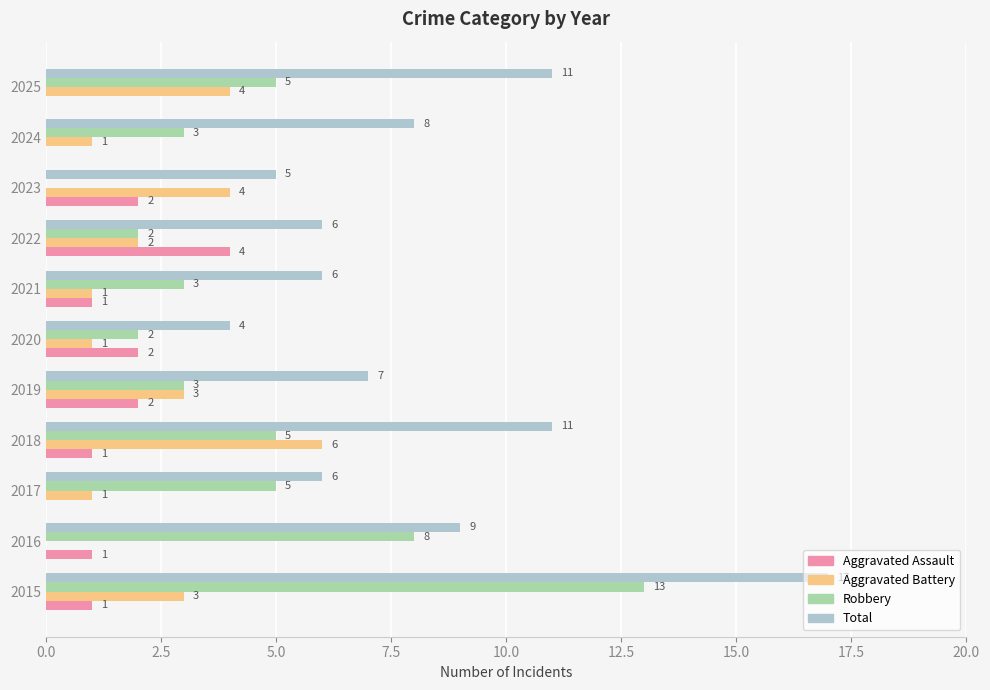

Which series has the largest total across all categories?

Total